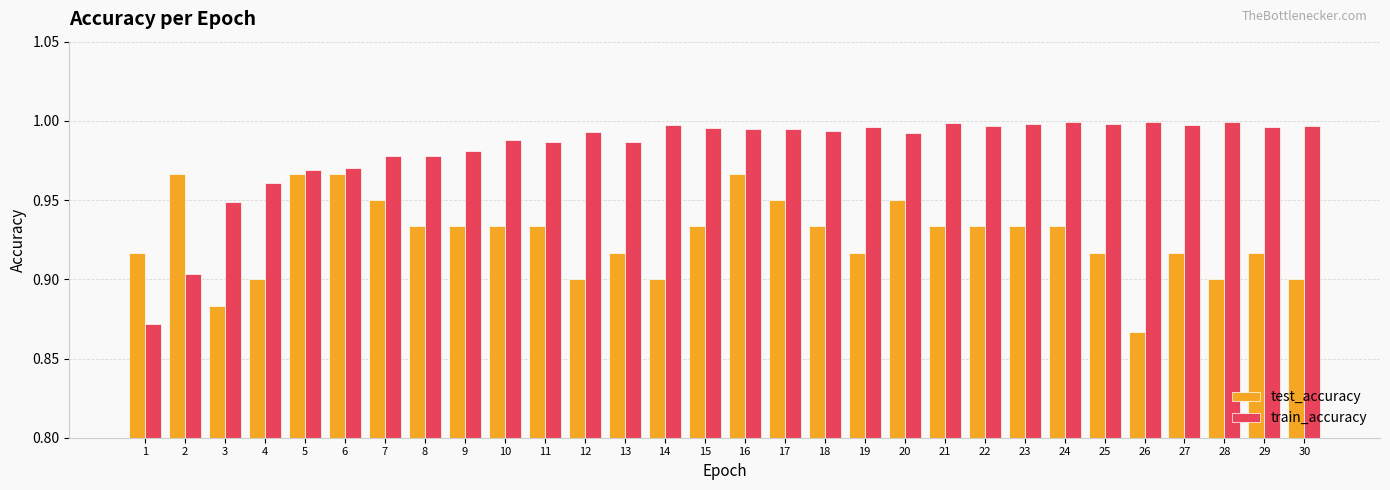

Which series has the largest total across all categories?

train_accuracy